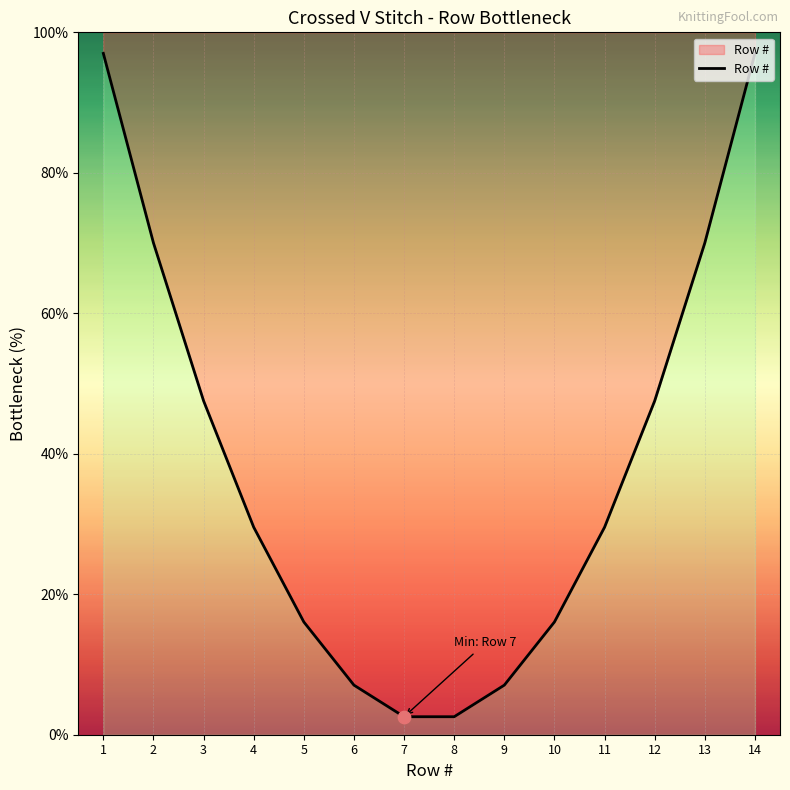

What is the change in value from 10 to 11?

+13.5